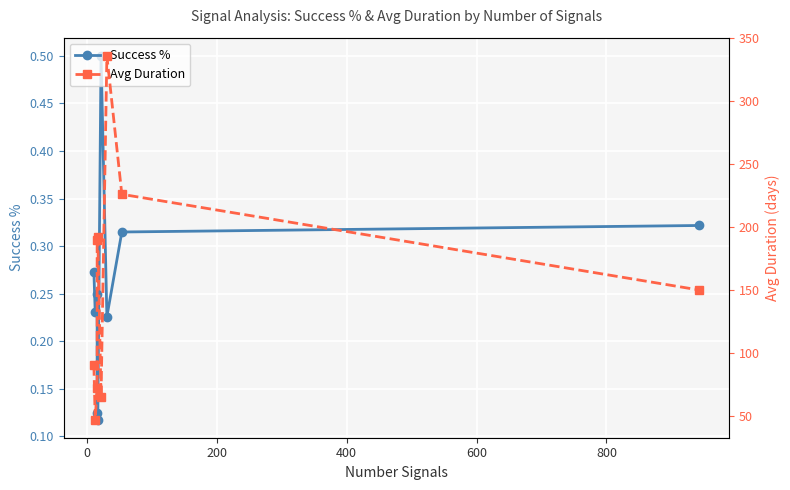

Between 800 and 400, which is larger?

800